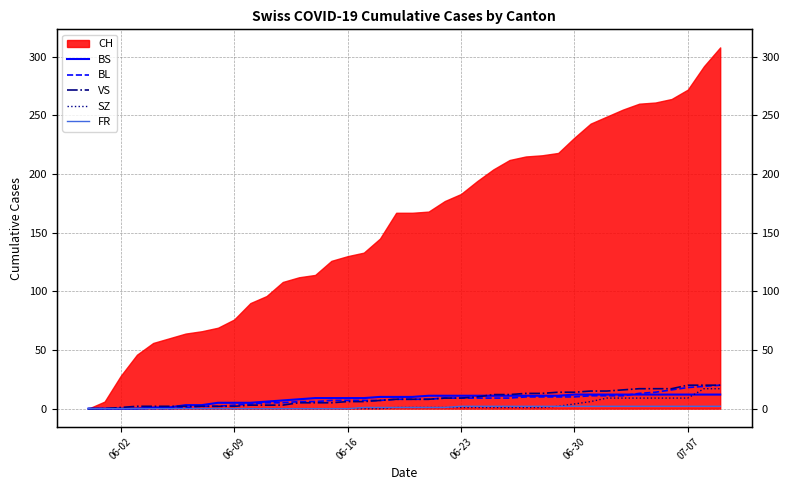

How many values in the BS series exceed 10?

19